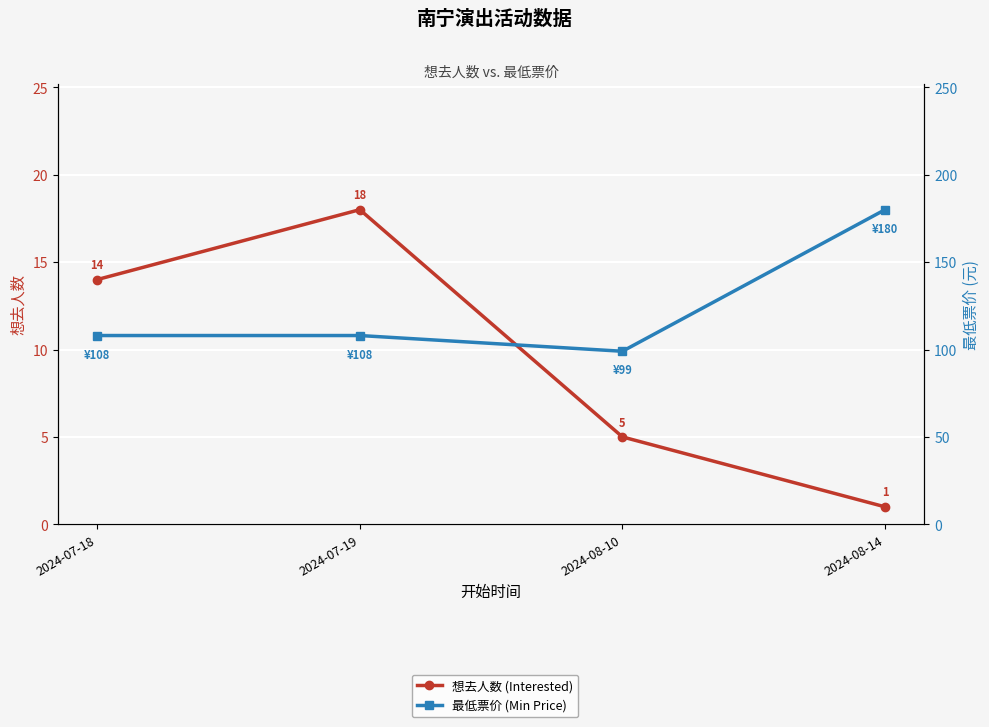

True or false: 最低票价 (Min Price) and 想去人数 (Interested) cross at least once.

False